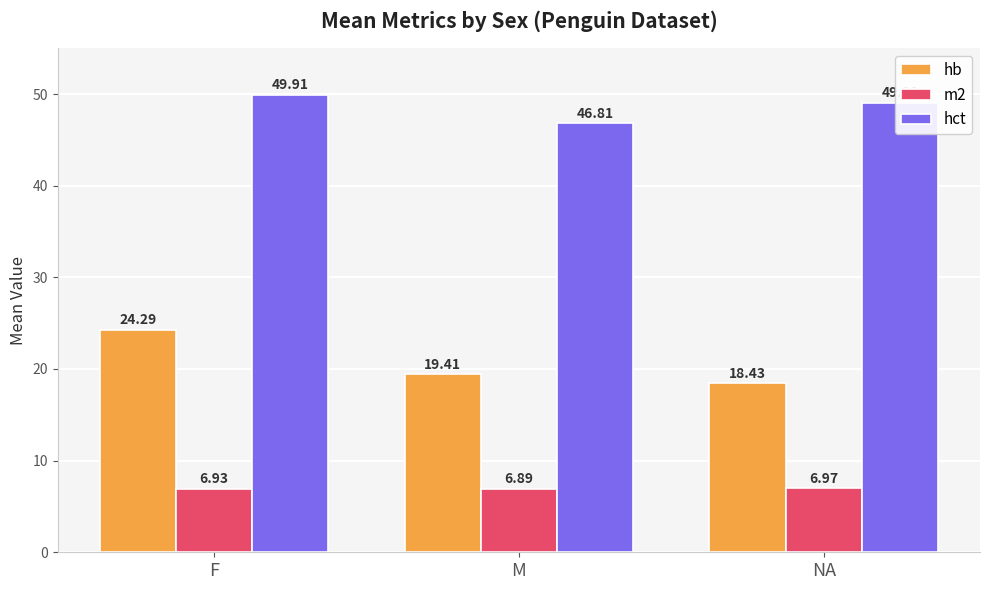

Count the m2 values in the range 6 to 7.

3